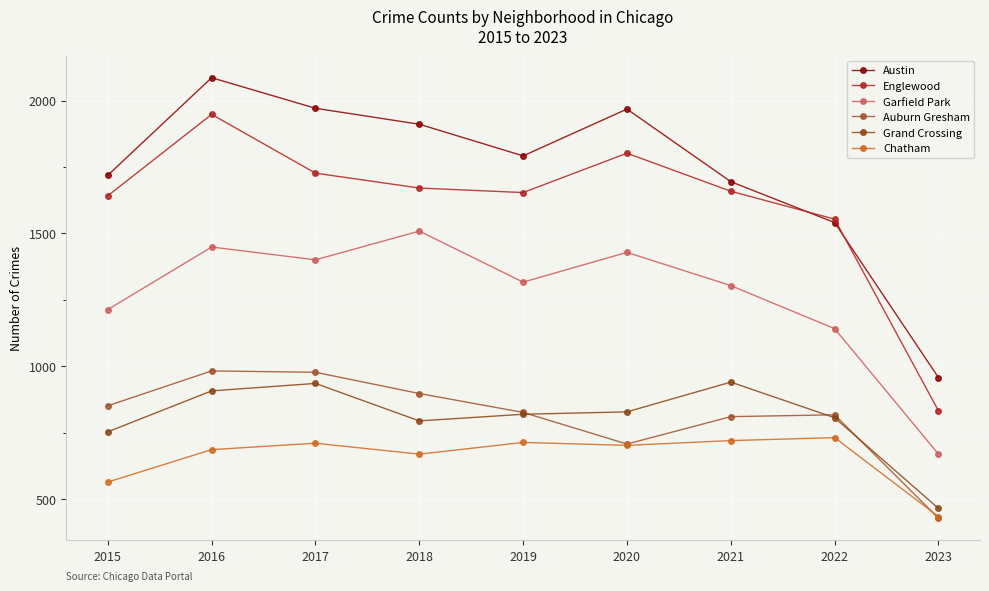

True or false: Garfield Park and Auburn Gresham cross at least once.

False